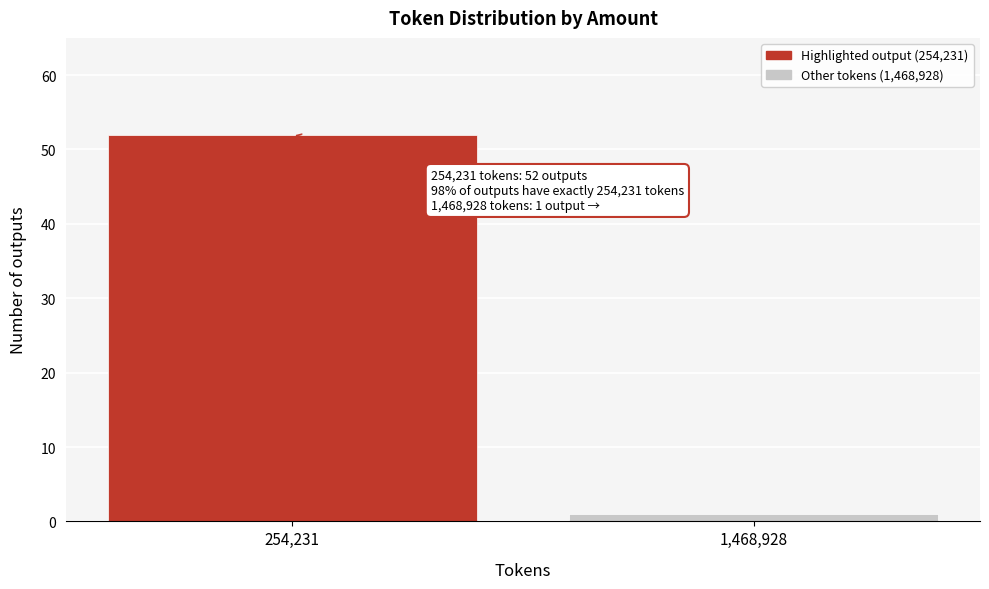

Reading left to right, extract all data points from this chart.

254,231=52	1,468,928=1